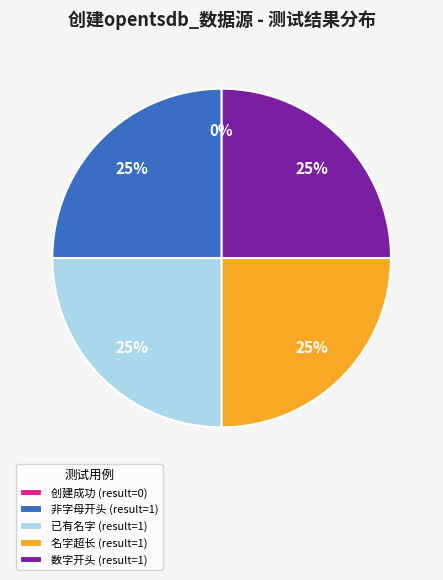

Does 5_使用以数字开头创建opentsdb_数据源，创建失败 represent more than half of the total?

No